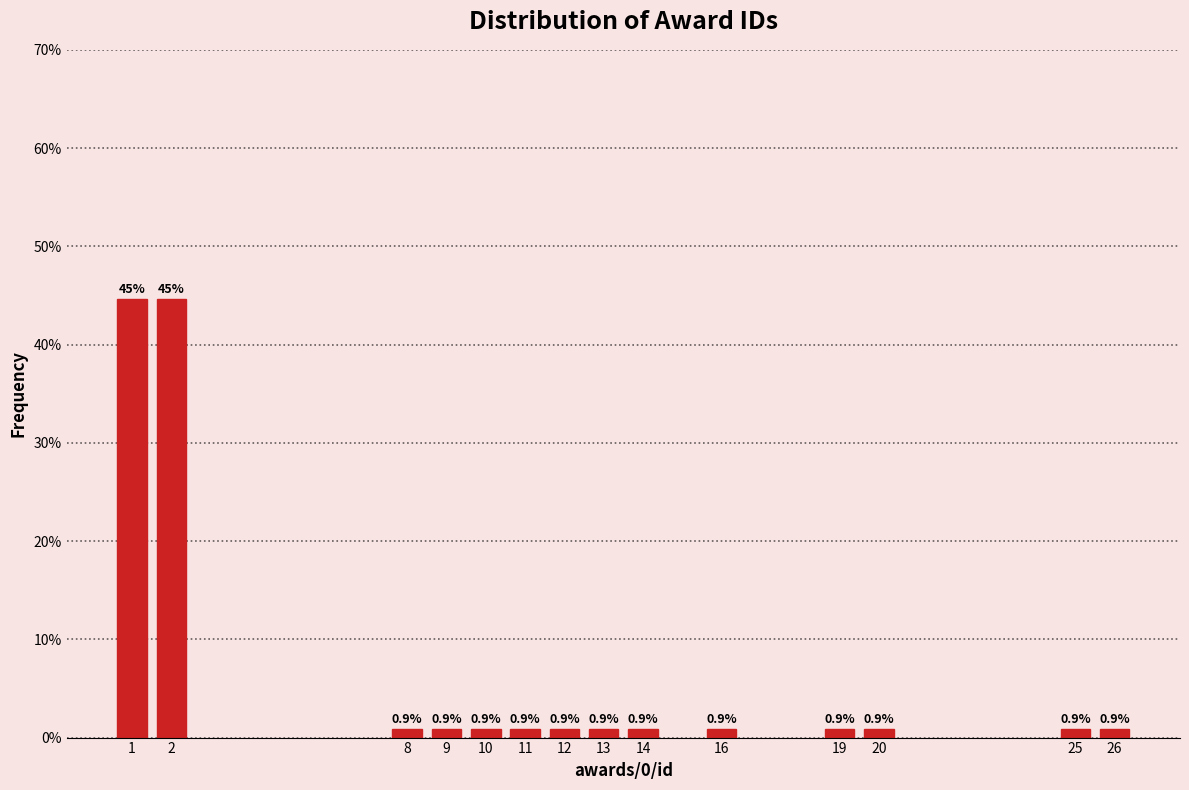

Reading left to right, what are all the values shown in this chart?

1=44.6	2=44.6	8=0.9	9=0.9	10=0.9	11=0.9	12=0.9	13=0.9	14=0.9	16=0.9	19=0.9	20=0.9	25=0.9	26=0.9